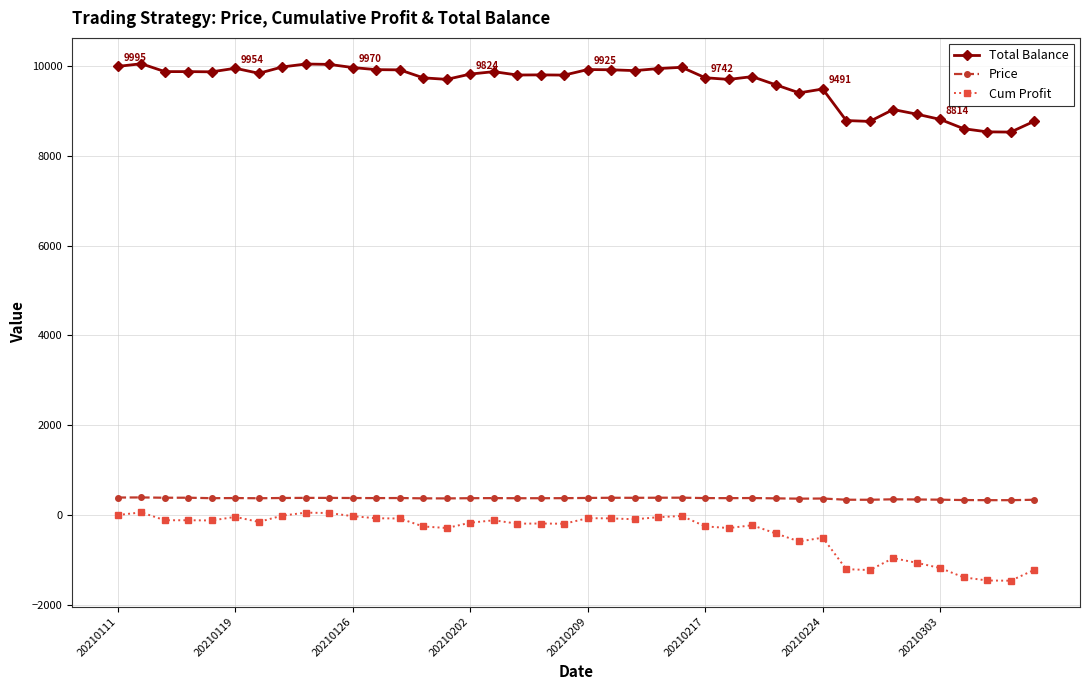

What is the value of the Price point at the 37th from the left?

329.2